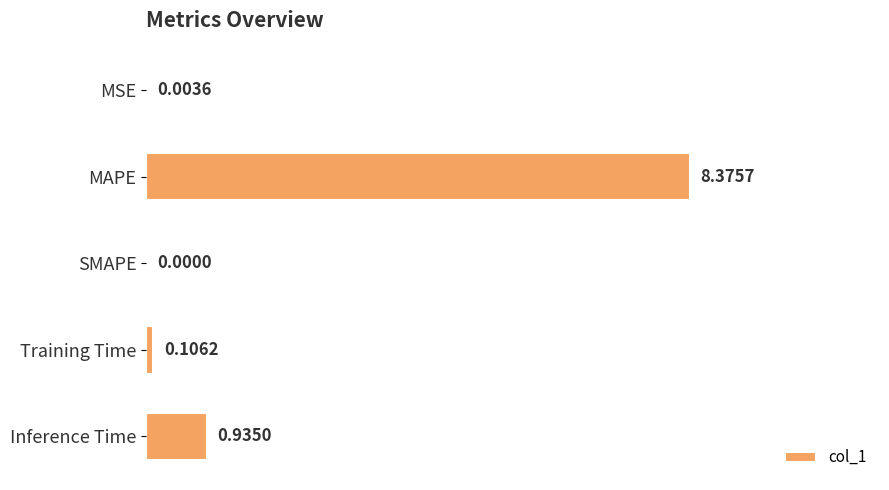

Where is the data nearest to the value 4?

Inference Time